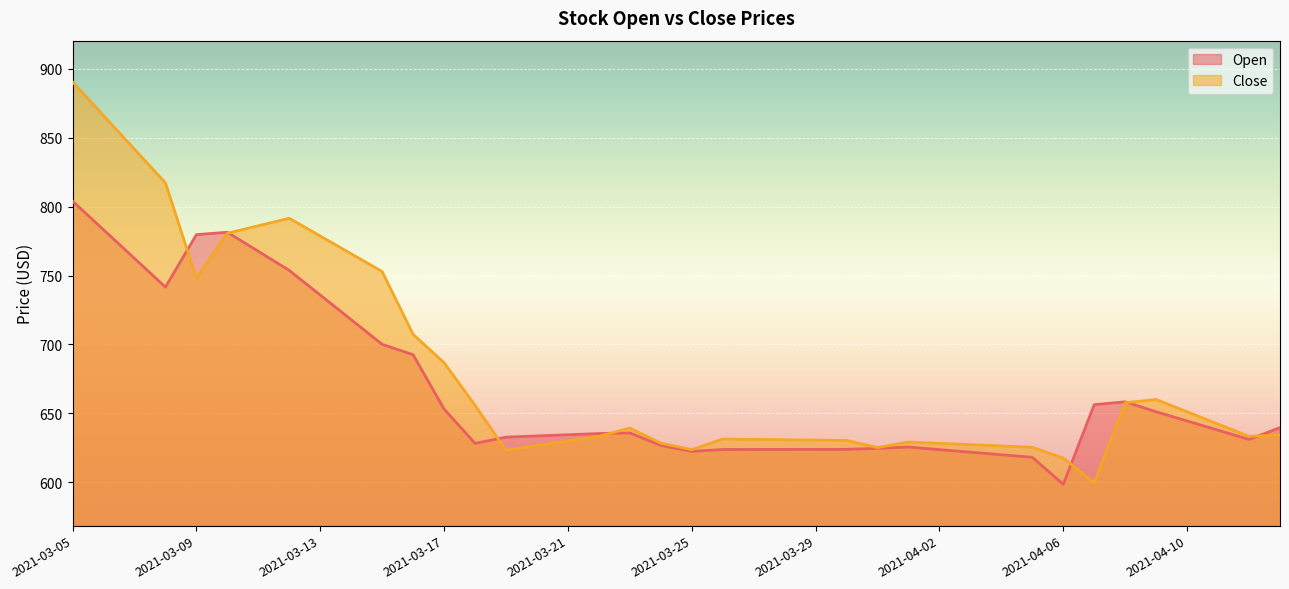

How many series are shown in this chart?

2